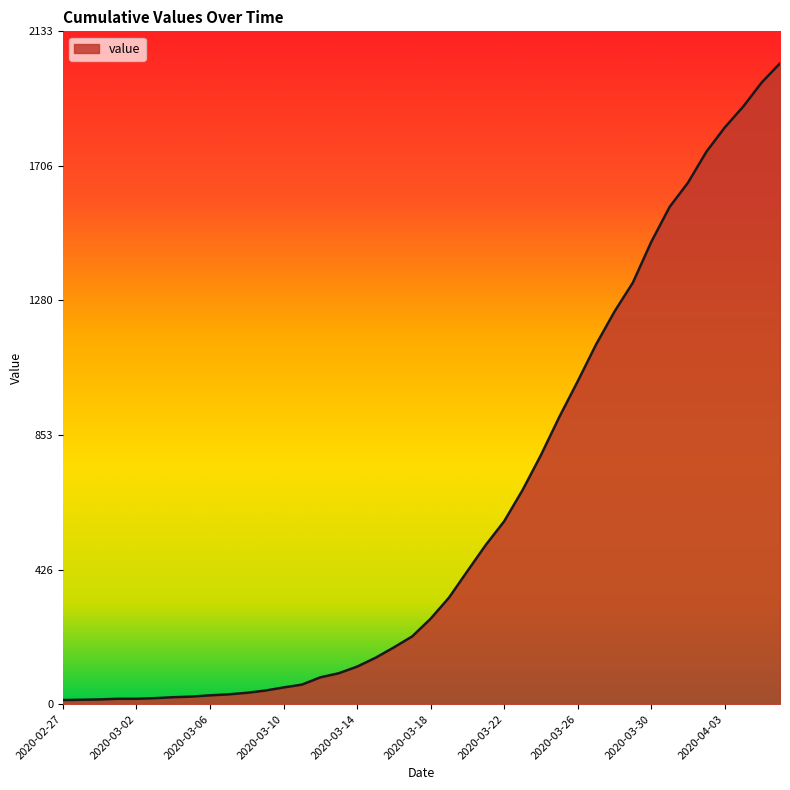

What is the difference between the maximum and minimum values?

2019